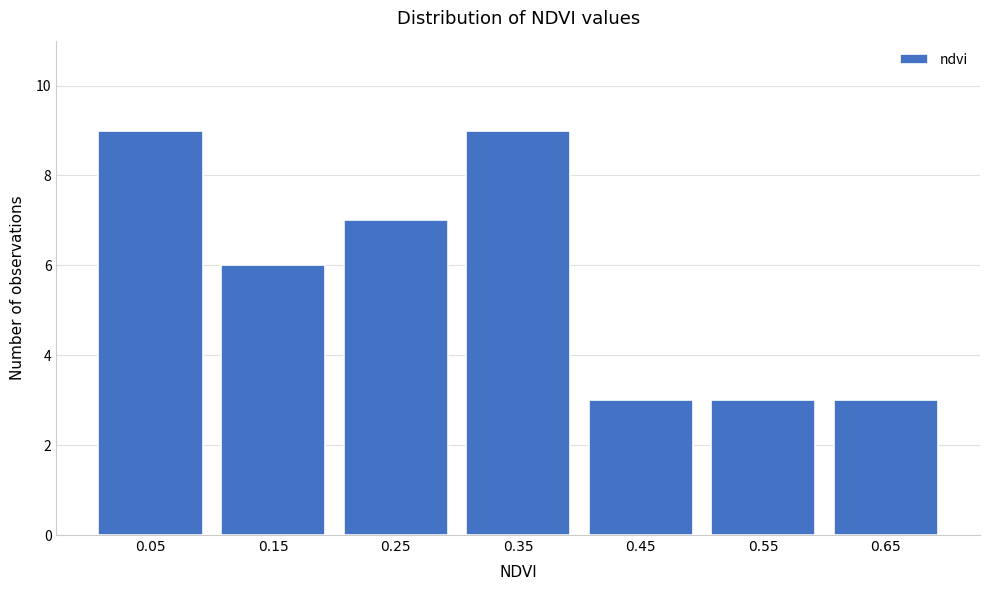

Reading right to left, list all the values displayed in this chart.

3	3	3	9	7	6	9